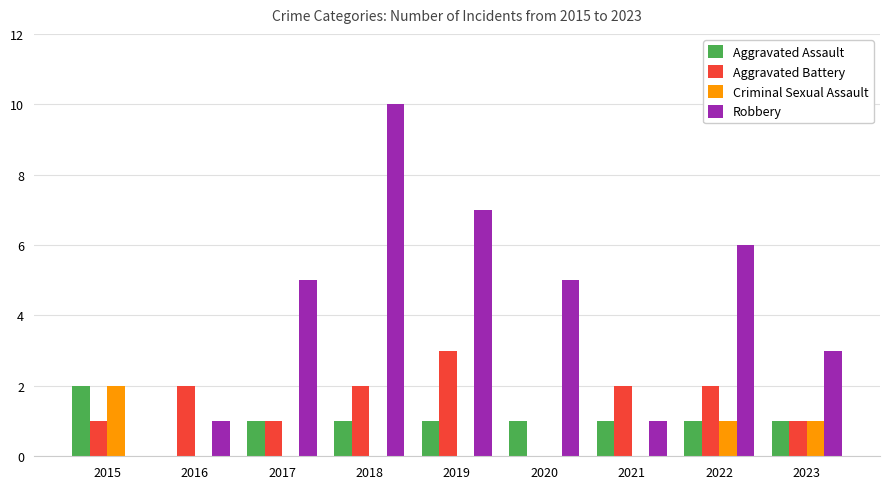

How many Aggravated Assault values are between 1 and 2?

8